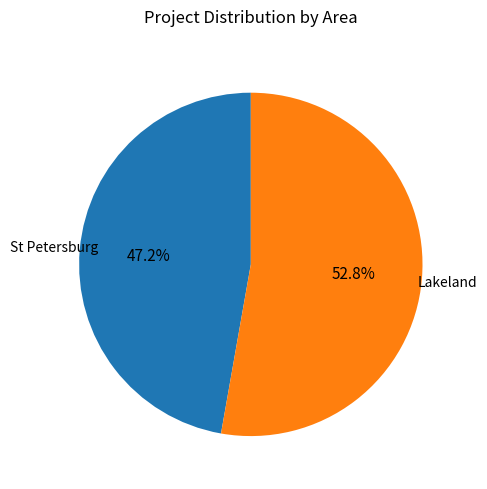

Count the number of slices in the pie.

2